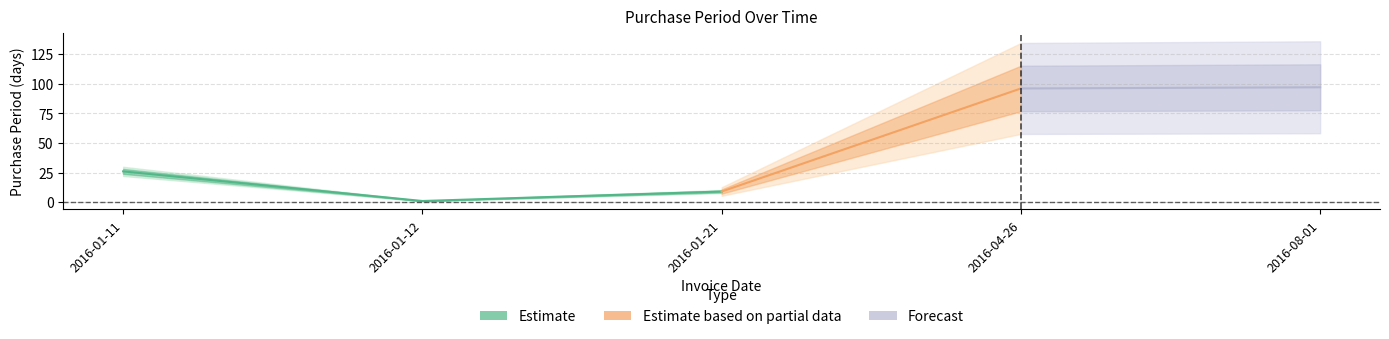

How many points are lower than both their immediate neighbors (excluding endpoints)?

1